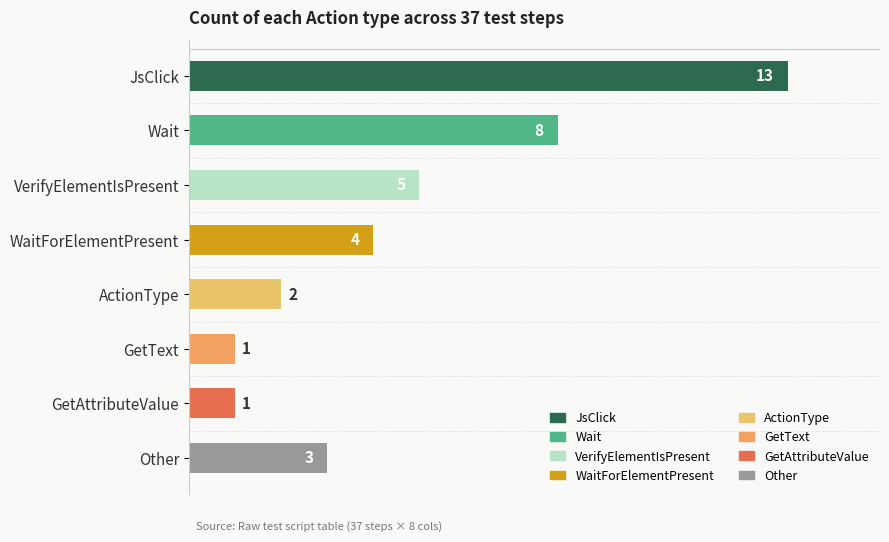

Are the bars horizontal?

Yes